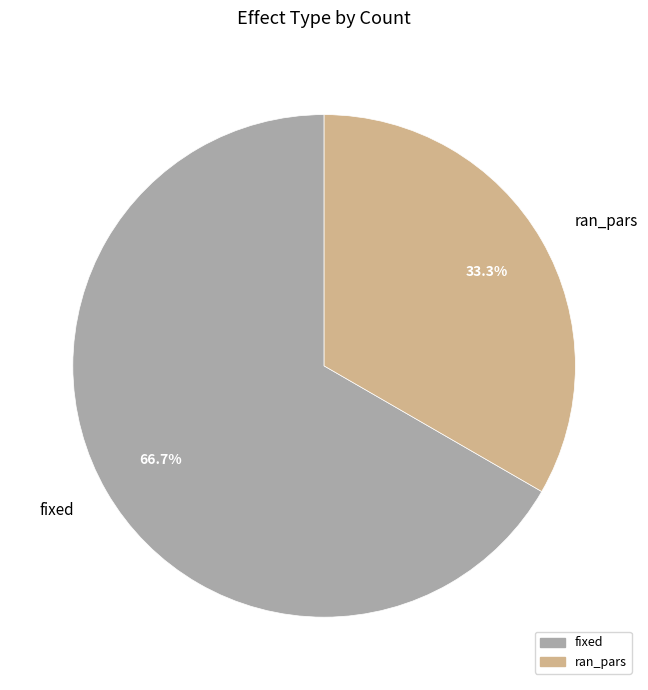

Between ran_pars and fixed, which is larger?

fixed